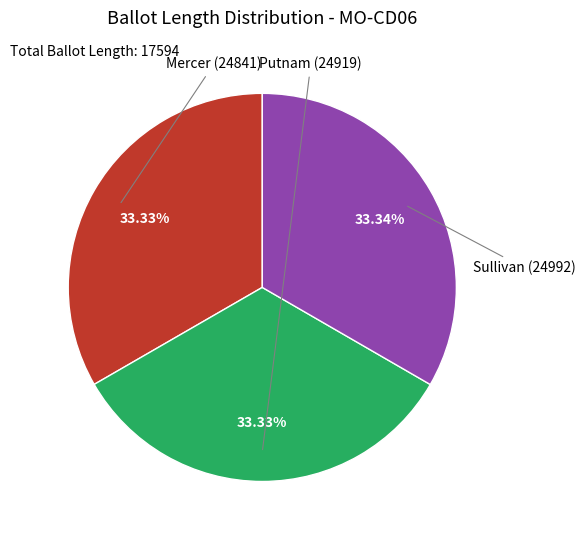

How many slices are in this pie chart?

3